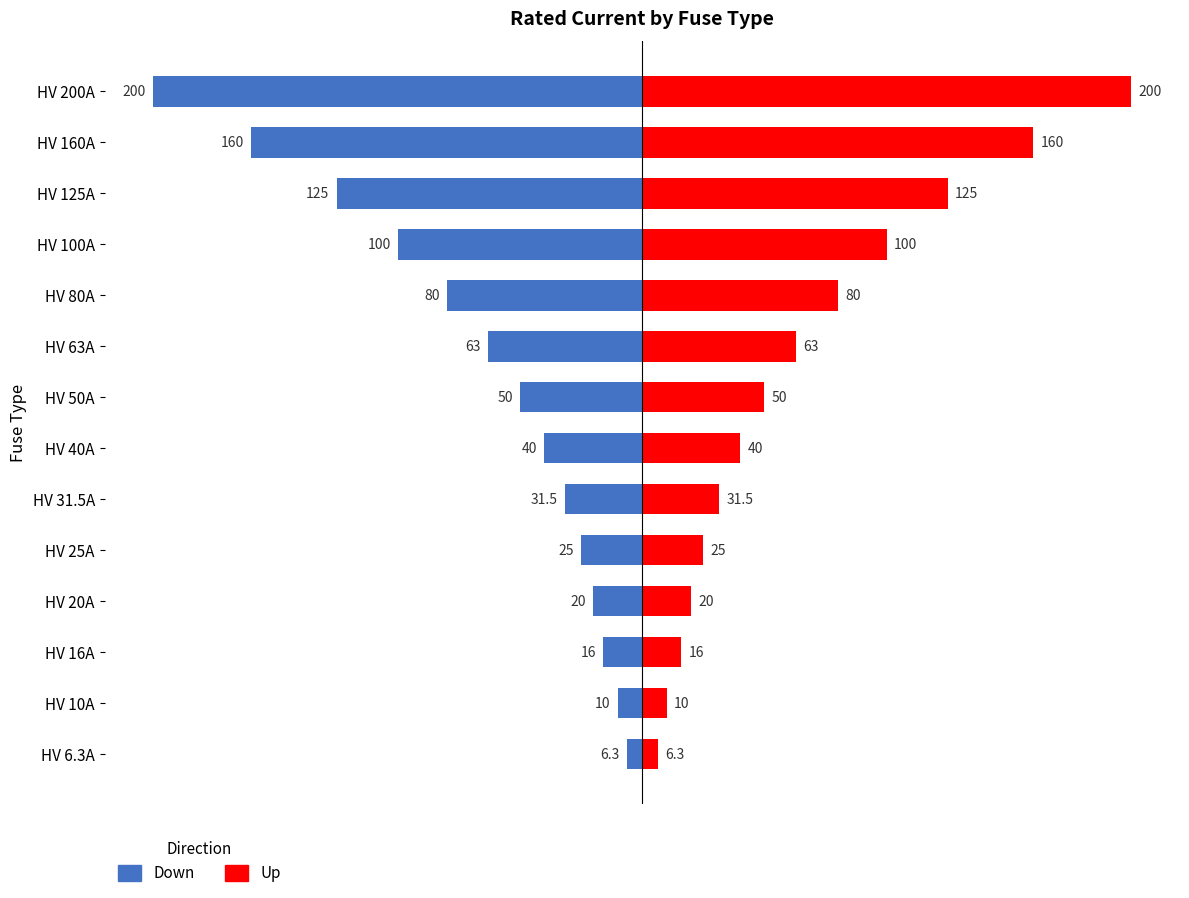

Is it true that Down equals -6.3 at 0?

True